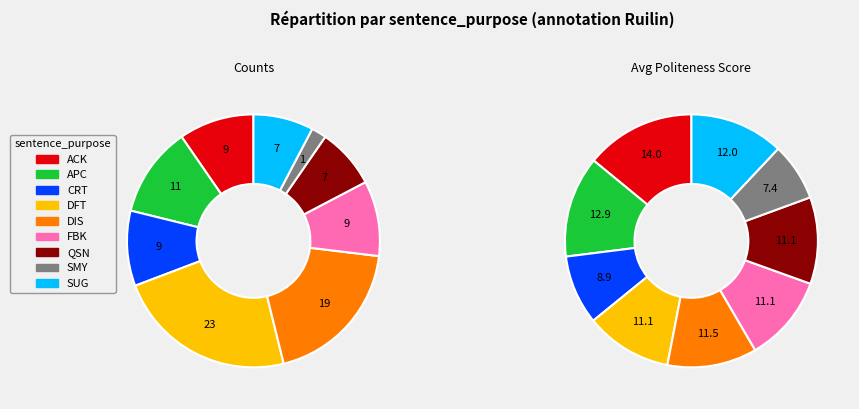

Between ACK and FBK, which is larger?

ACK